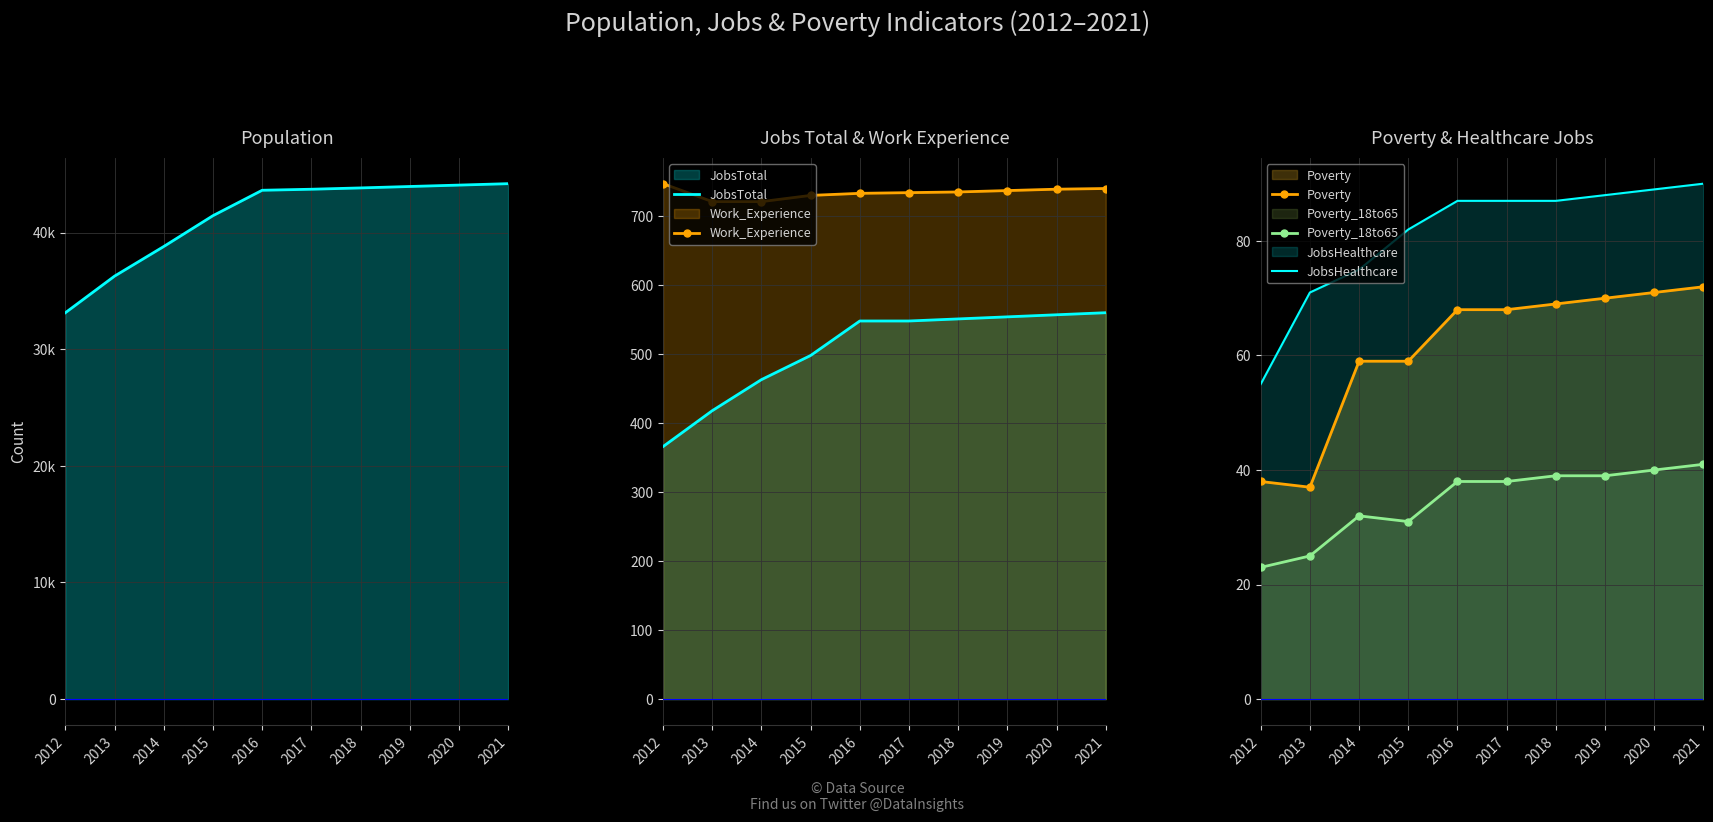

True or false: JobsTotal and JobsHealthcare intersect in this chart.

False